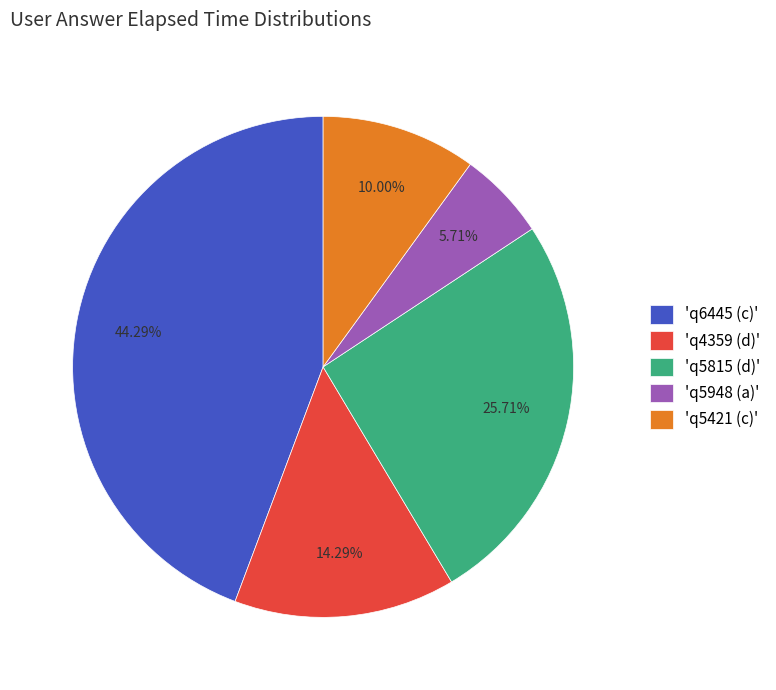

Do 'q4359 (d)' and 'q5948 (a)' together represent more than half of the pie?

No